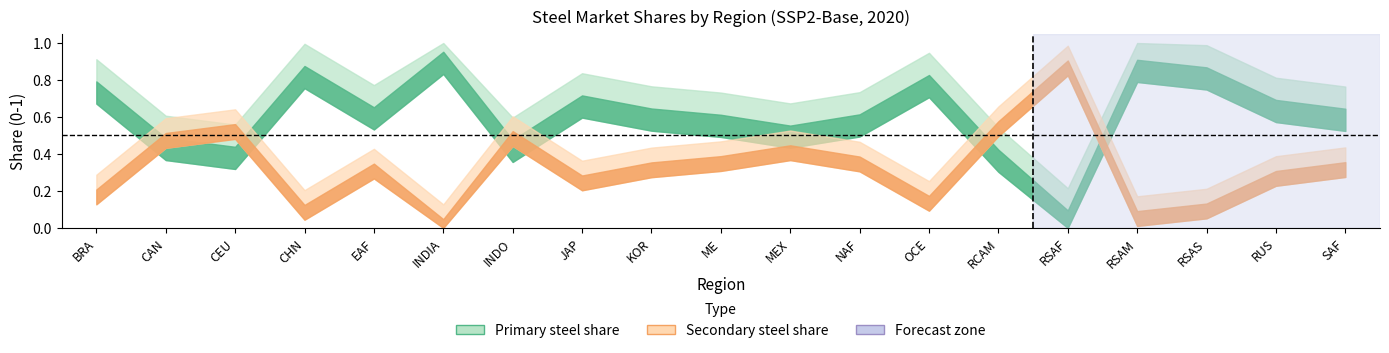

At BRA, list the series in order from smallest to largest.

secondary steel share, primary steel share